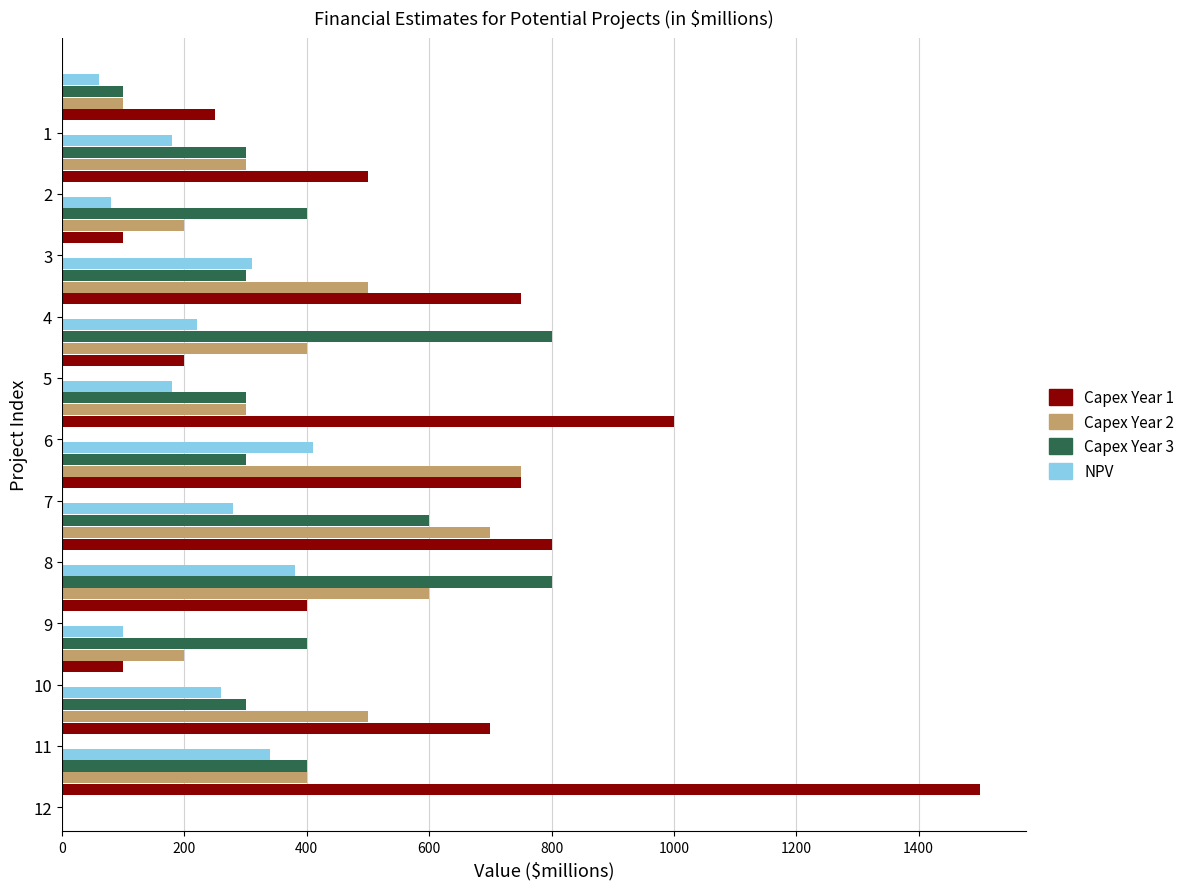

Which series has the largest total across all categories?

Capex Year 1